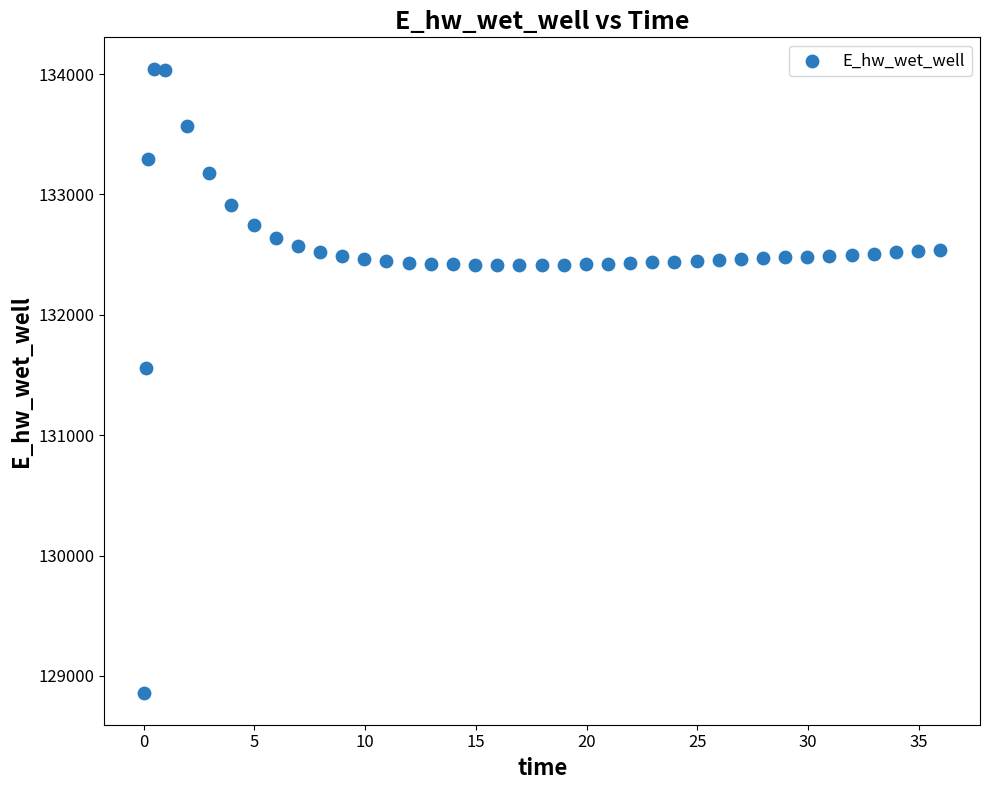

What is the range of Y values (max minus min)?

5192.2